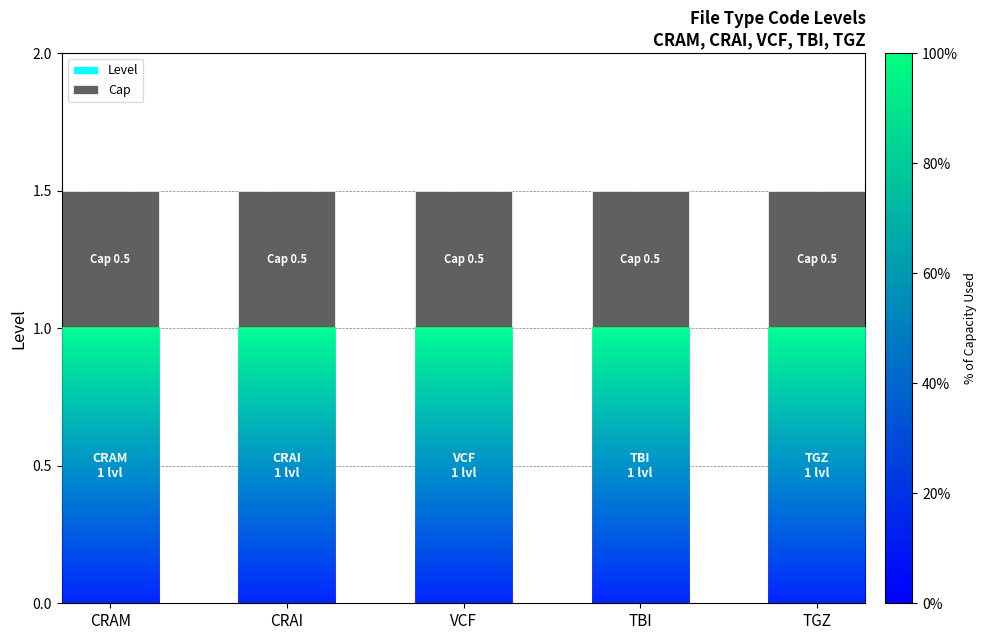

What is the sum of the Level values at CRAI and TBI?

2.0